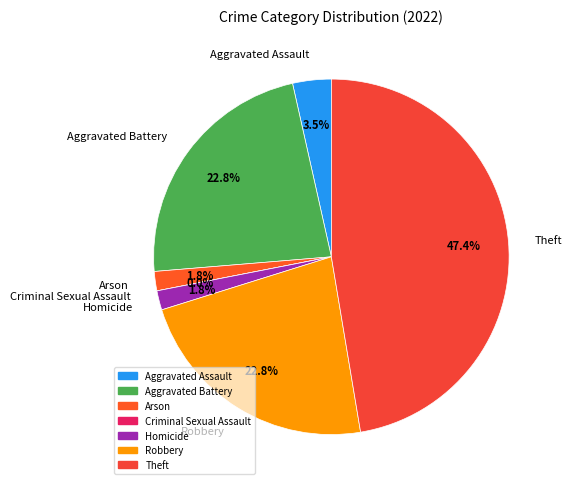

Which category has the biggest portion of the pie?

Theft